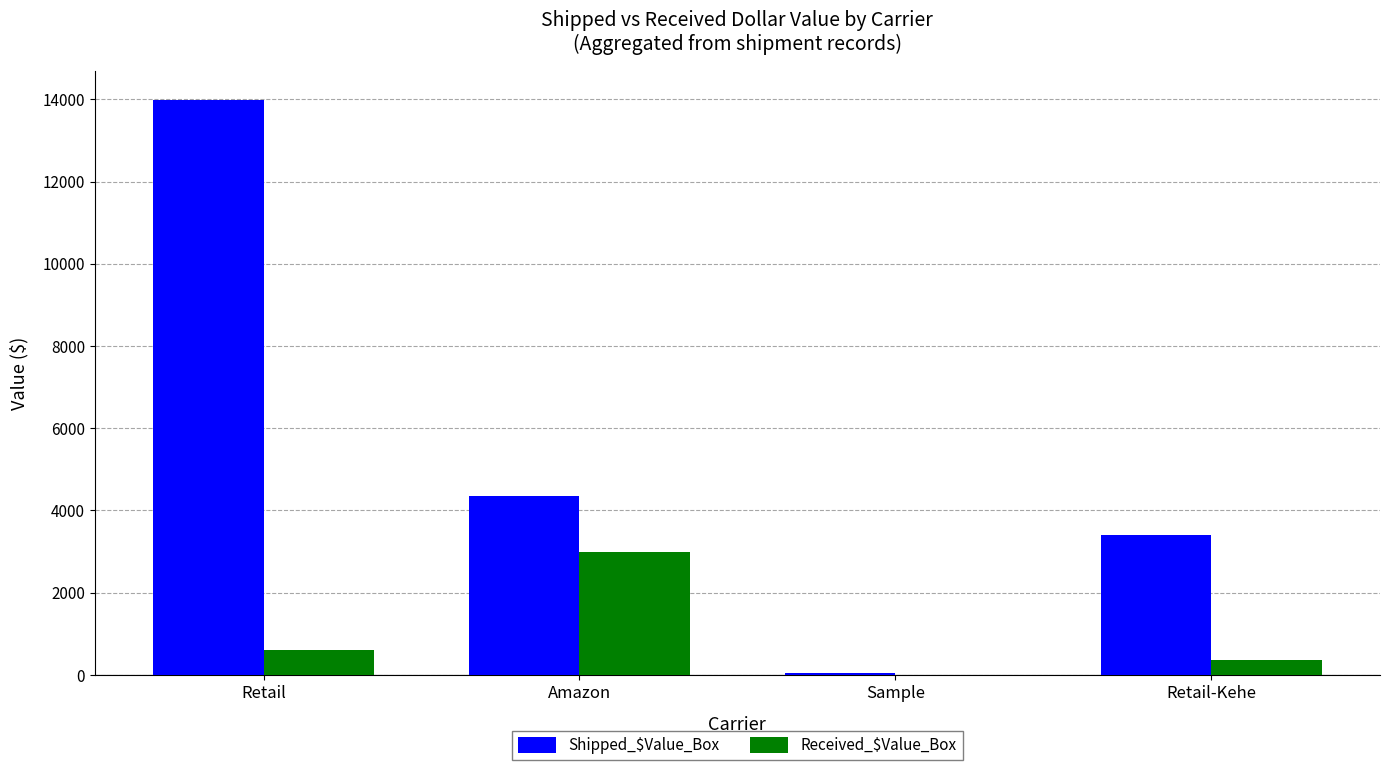

What is the sum of the Shipped_$Value_Box values at Retail-Kehe and Amazon?

7746.8